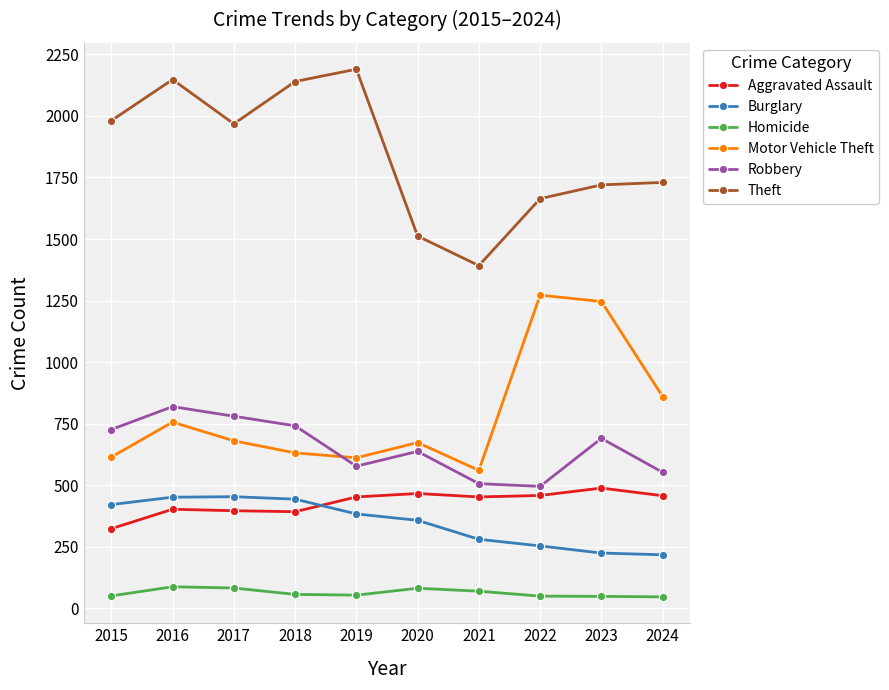

The value of Robbery at 2016 is 819. True or false?

True